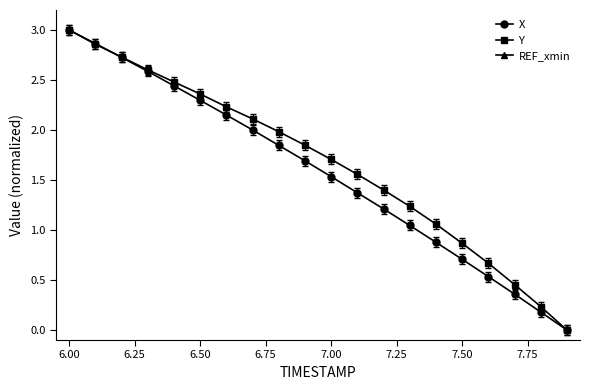

True or false: REF_xmin and X cross at least once.

False